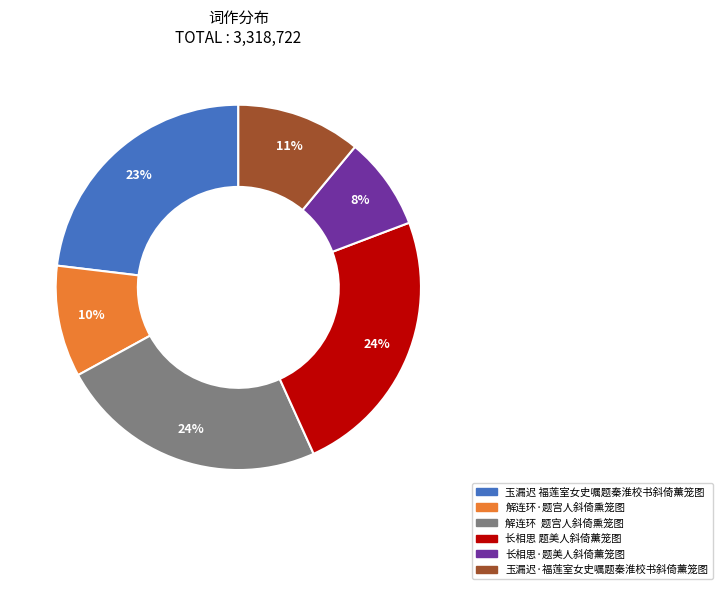

How many segments does this pie chart have?

6